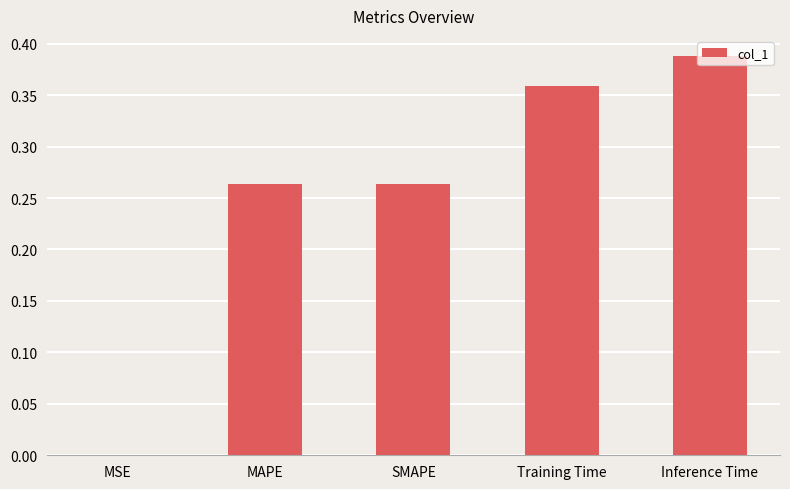

What is the difference between the values at Inference Time and MAPE?

0.1